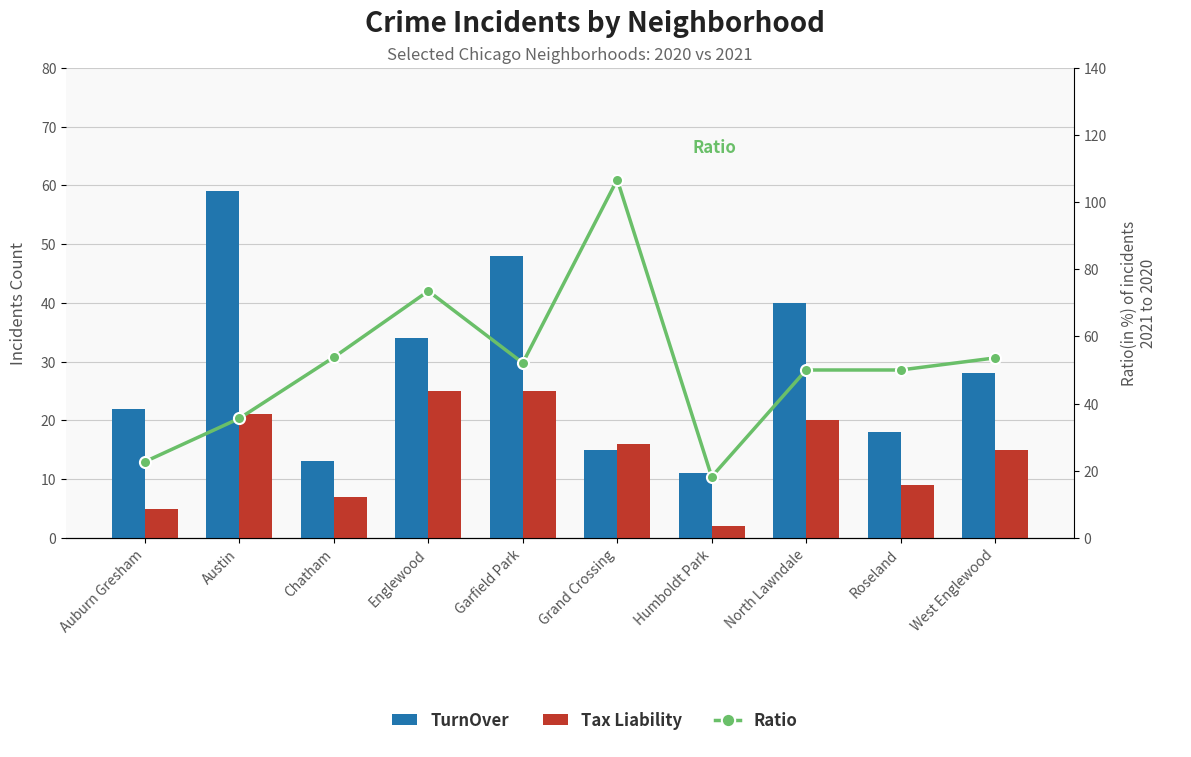

What is the maximum value for TurnOver?

59.0